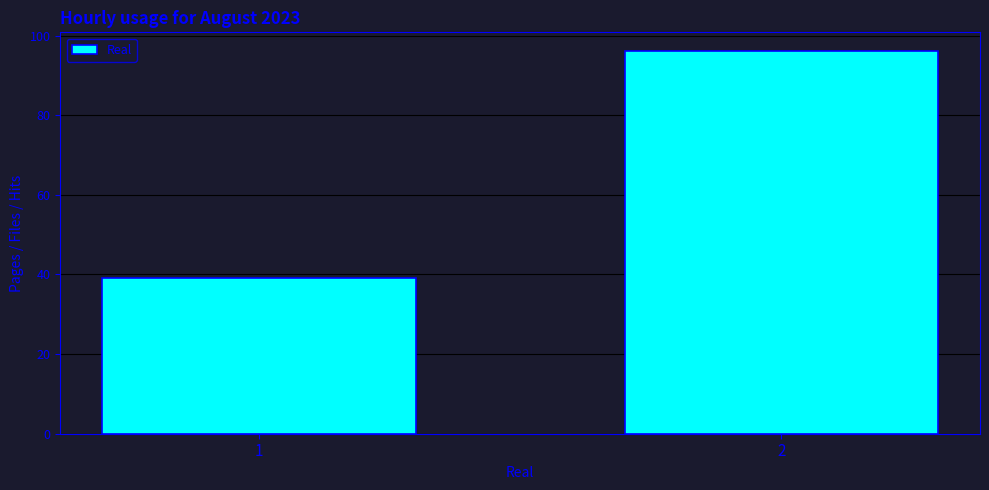

Reading left to right, extract all data points from this chart.

1=39	2=96